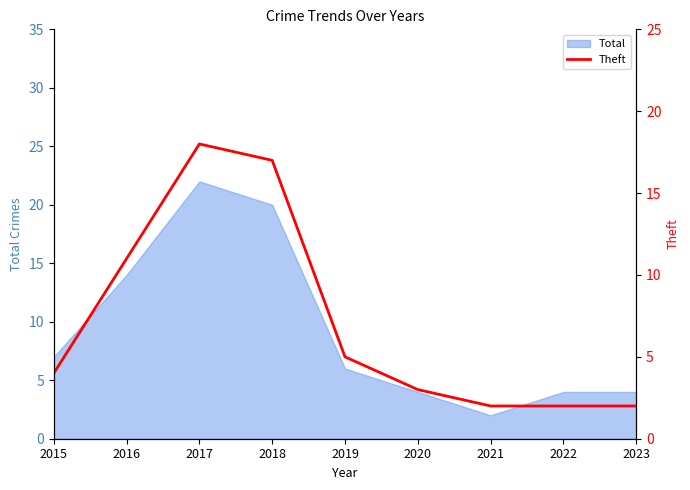

What is the value of the 6th point from the left?

3